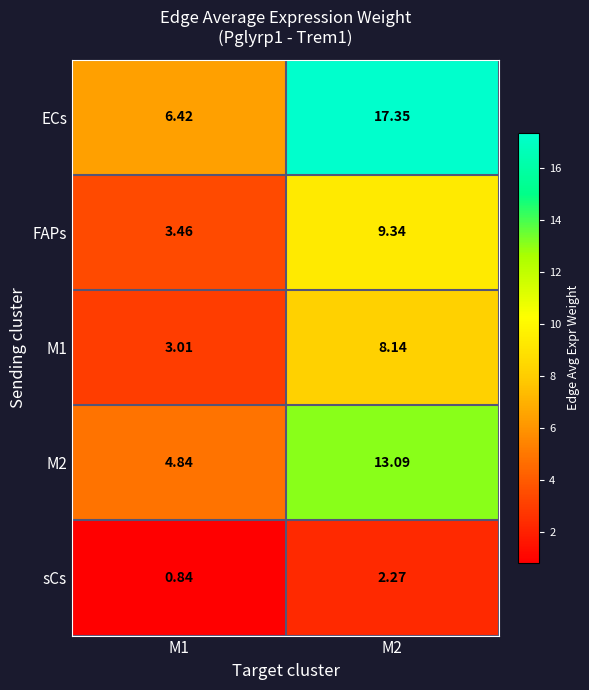

Which series has the largest total across all categories?

ECs